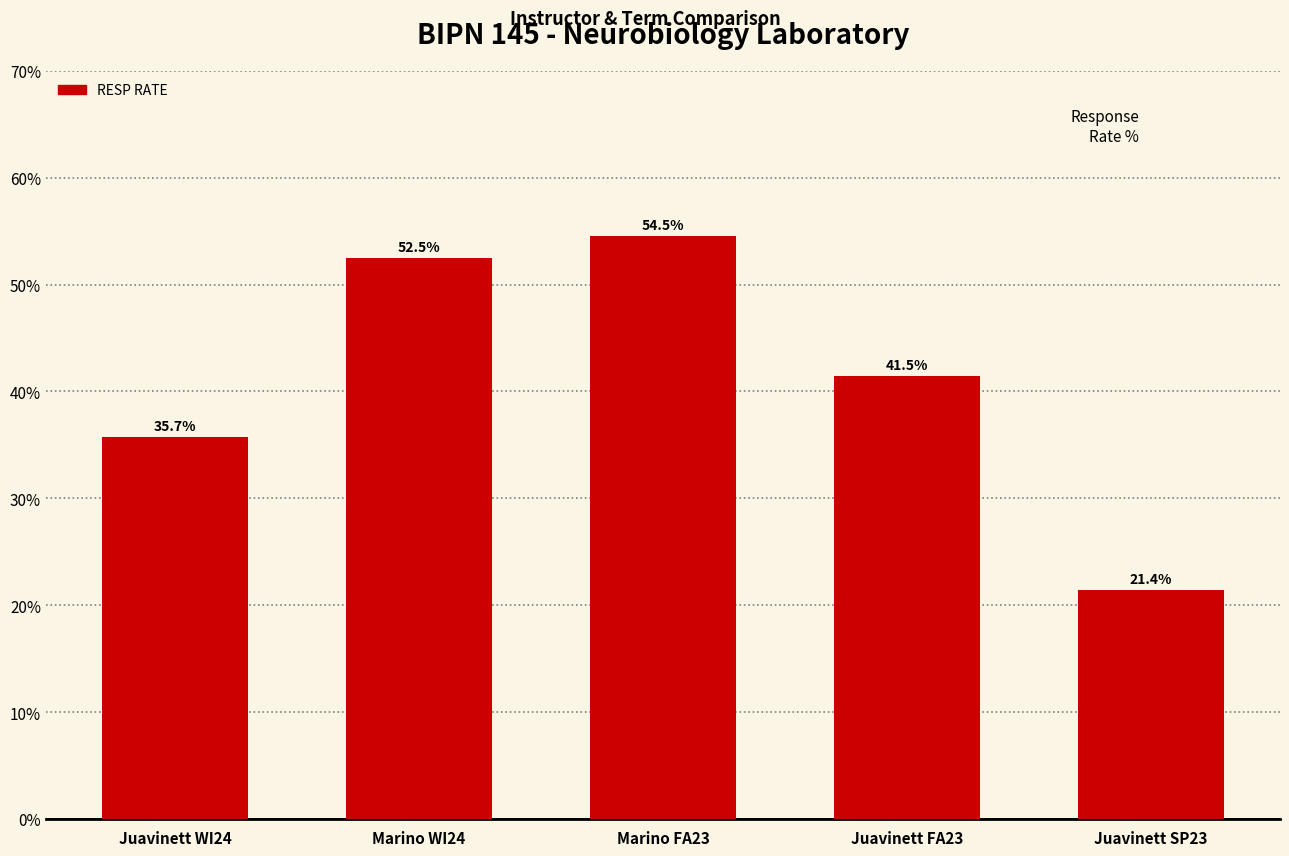

Rank the categories by value from lowest to highest.

Juavinett SP23, Juavinett WI24, Juavinett FA23, Marino WI24, Marino FA23